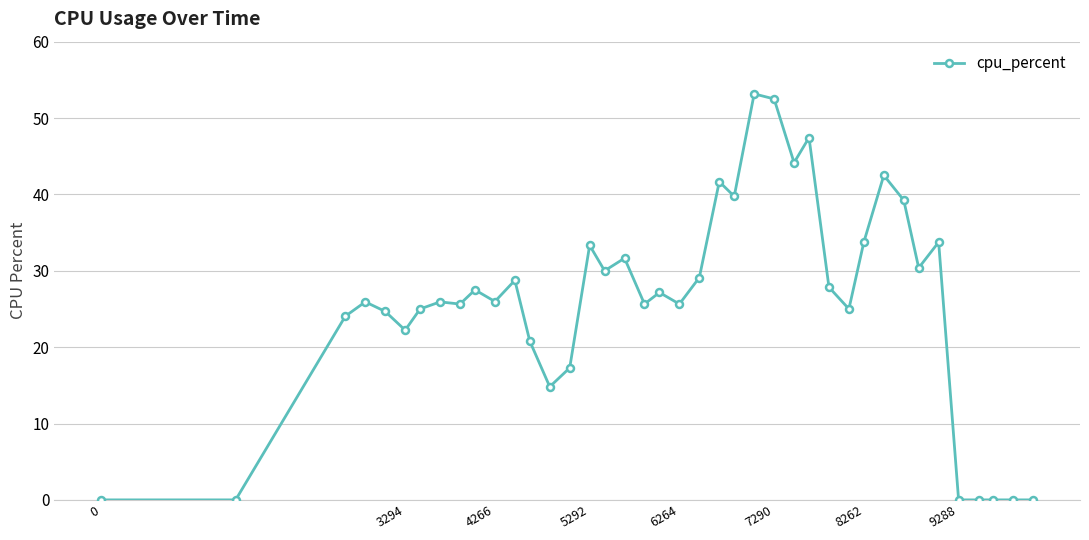

How many data points does each series have?

40